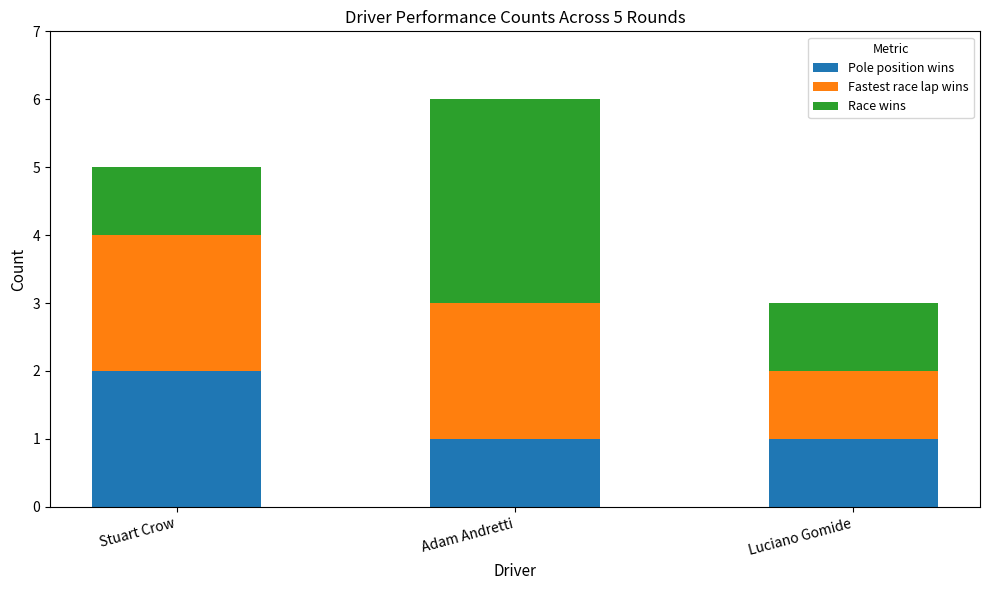

Reading left to right, what are the values for Pole position wins?

2	1	1